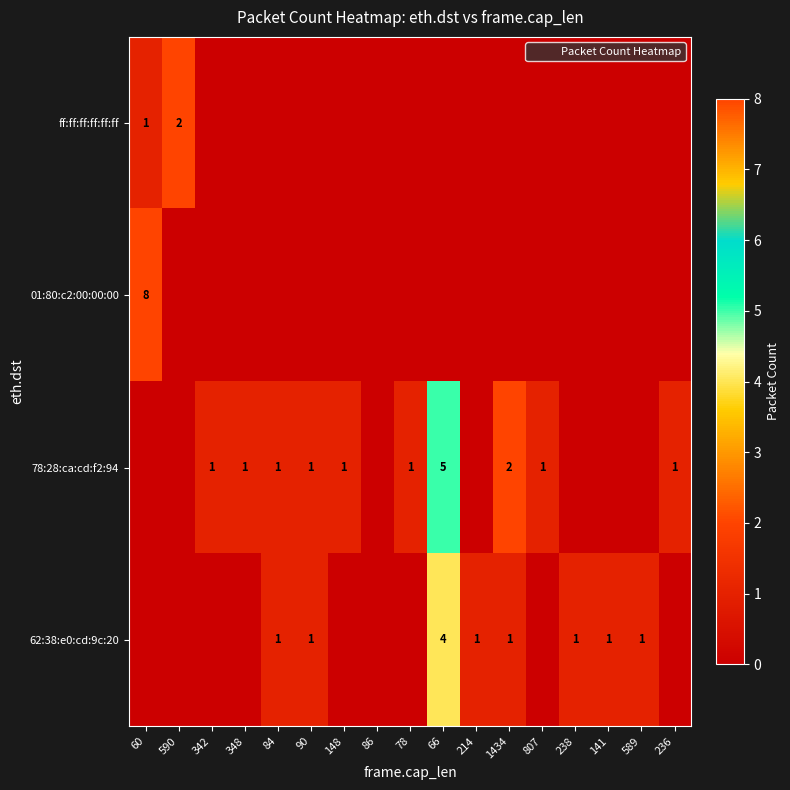

Which has a higher value, 1434 or 148?

1434